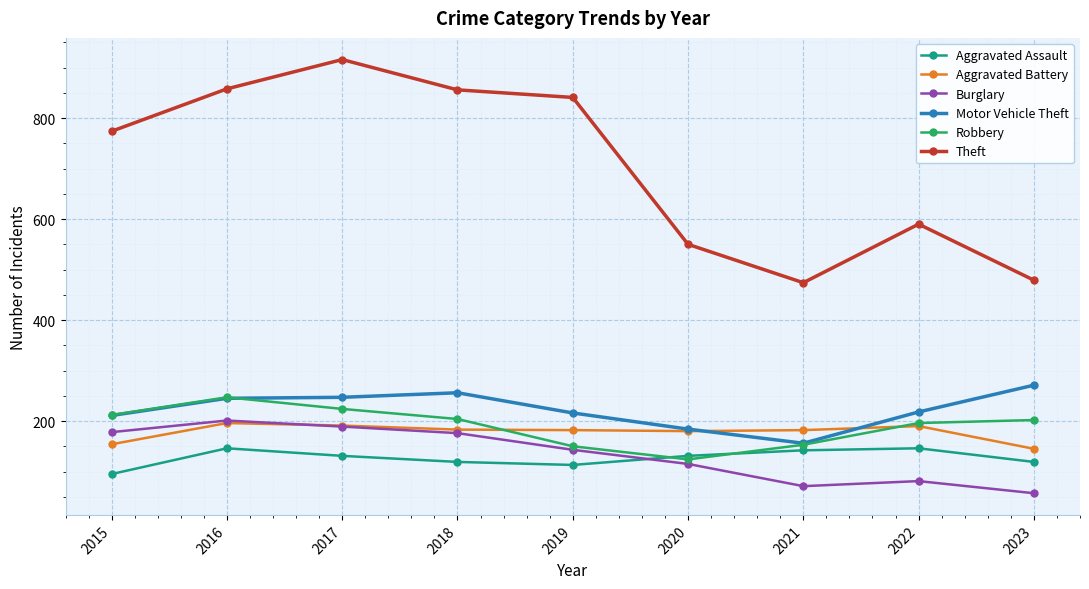

True or false: Motor Vehicle Theft and Theft intersect in this chart.

False